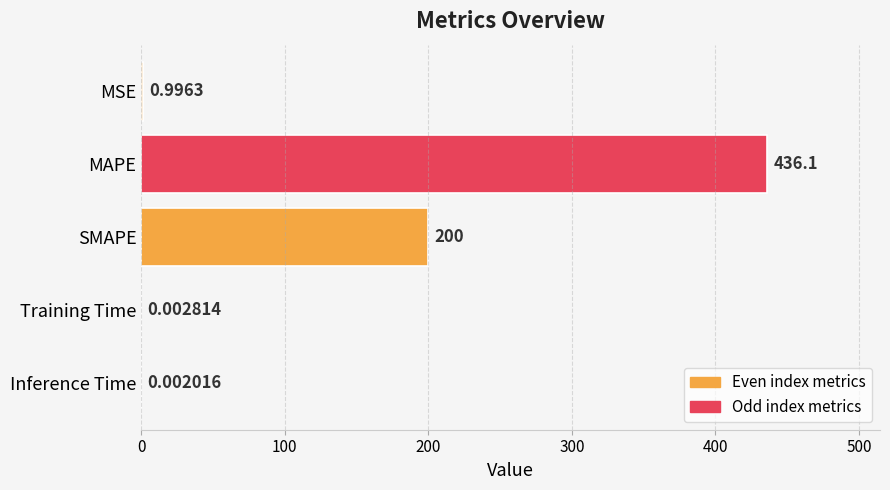

What is the sum of the values at Inference Time and SMAPE?

200.0